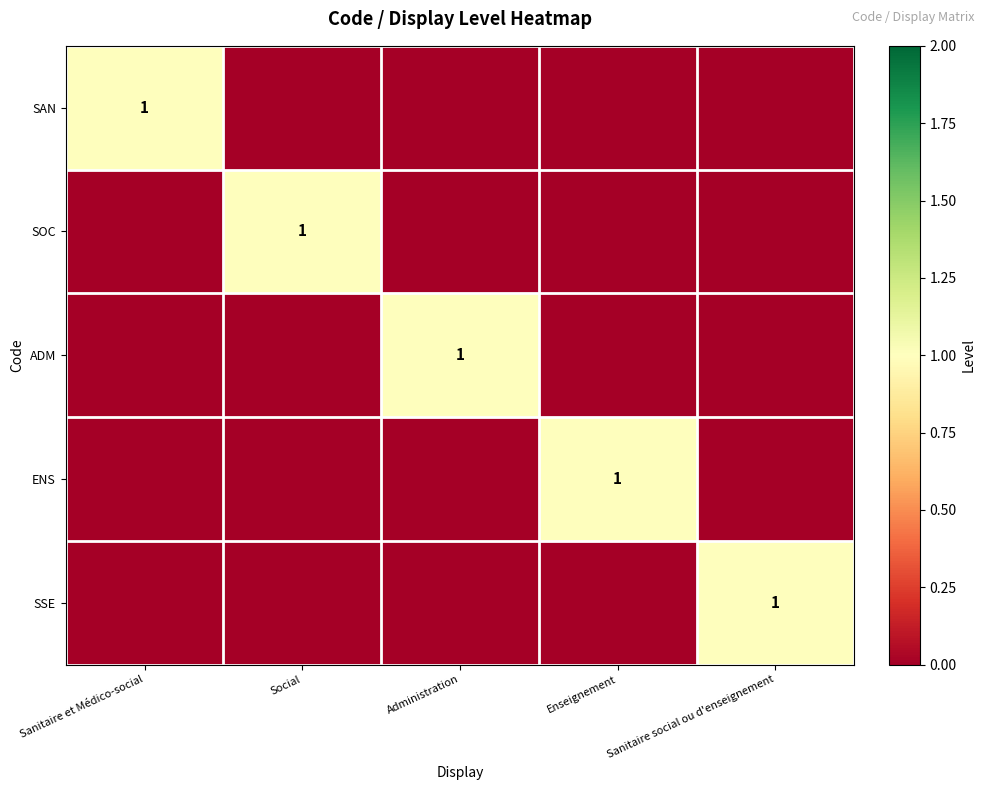

Is it true that ADM equals 1 at Administration?

True